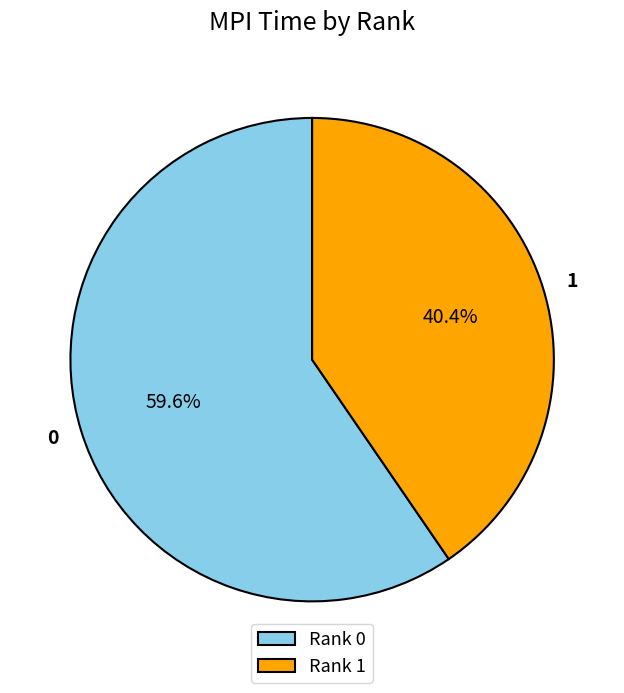

Rank the categories by value from lowest to highest.

Rank 1, Rank 0